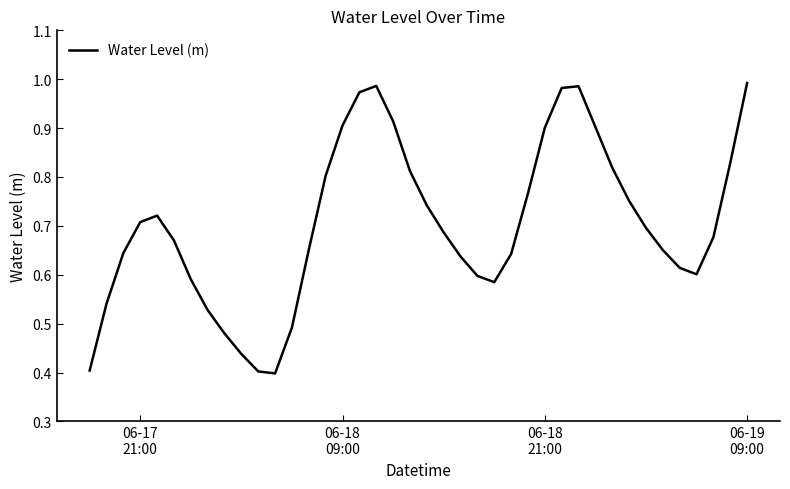

What is the value of the 29th point from the left?

1.0